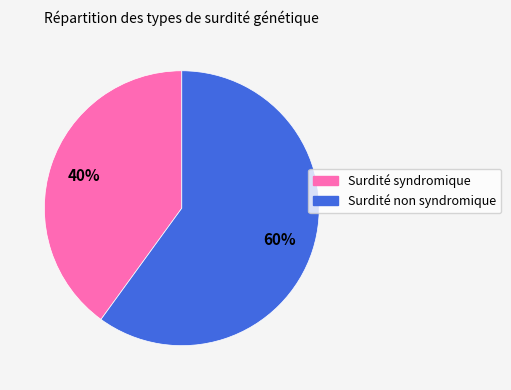

Between Surdité syndromique and Surdité non syndromique, which is larger?

Surdité non syndromique